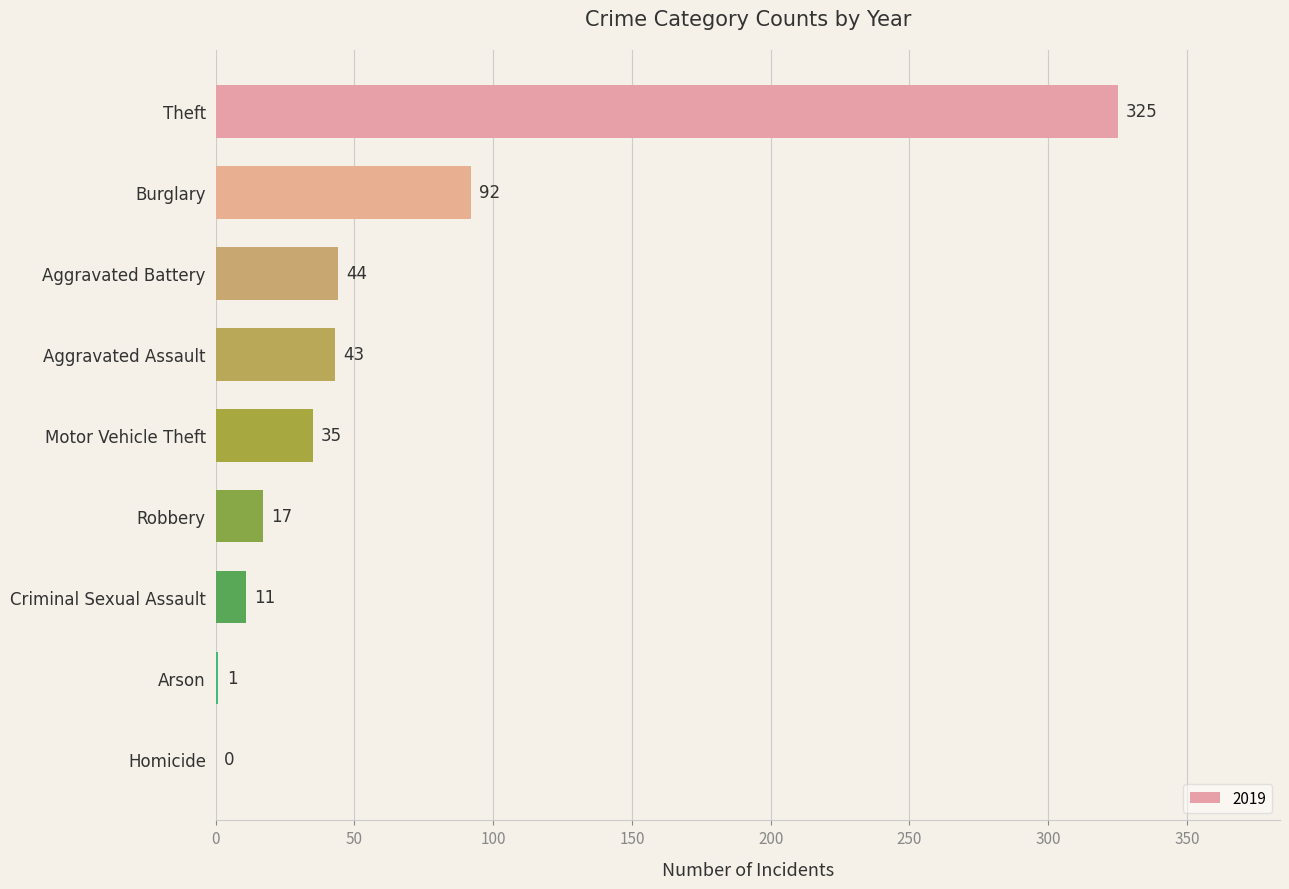

At which label is the value closest to 162?

Burglary